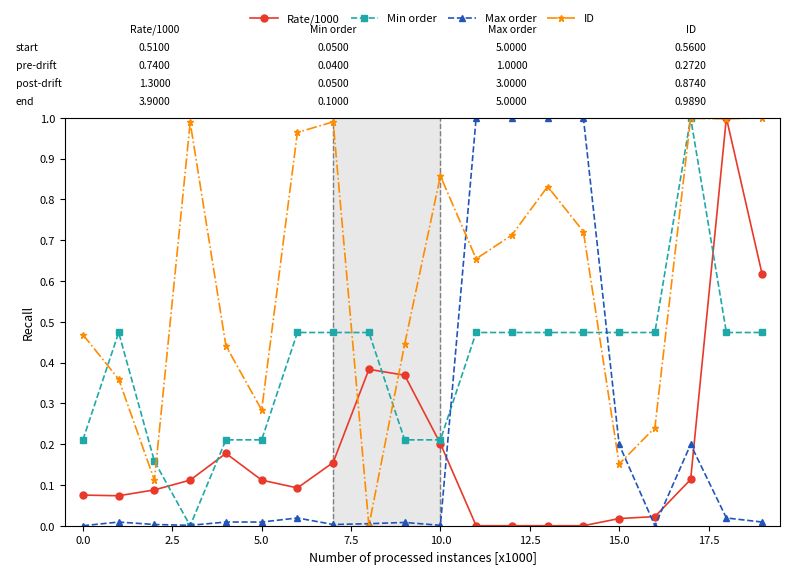

True or false: Rate/1000 has more than 0 points higher than both neighbors.

True